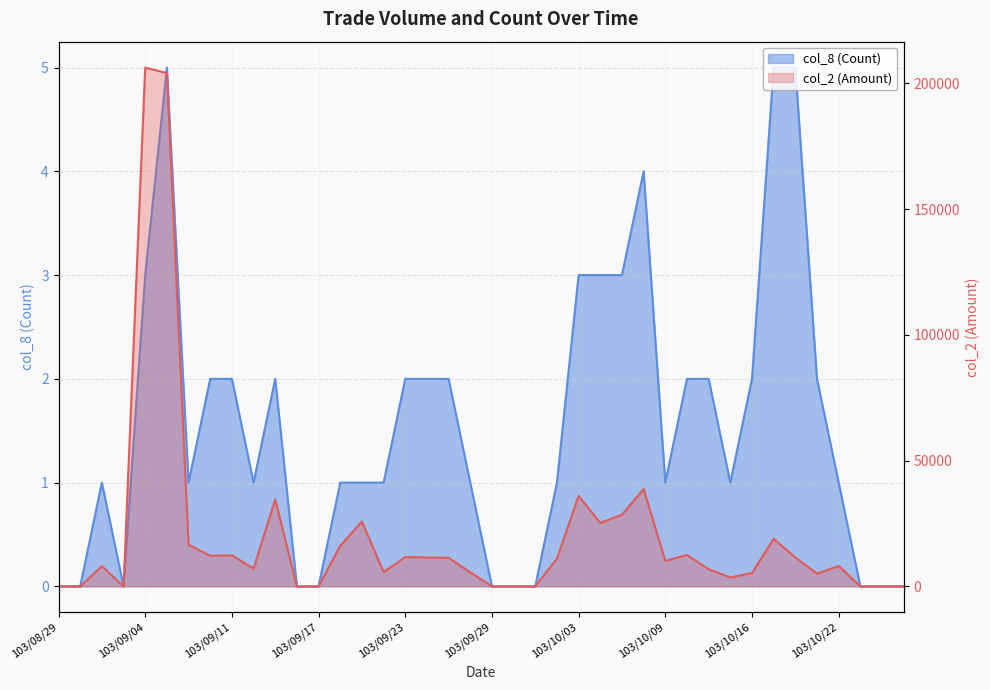

At how many categories does at least one series exceed 151006?

2